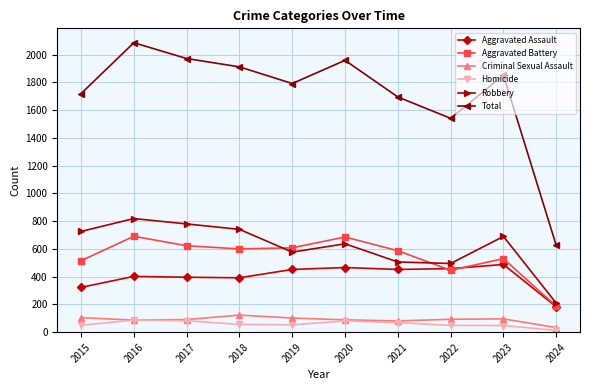

What is the average value of the Robbery series?

618